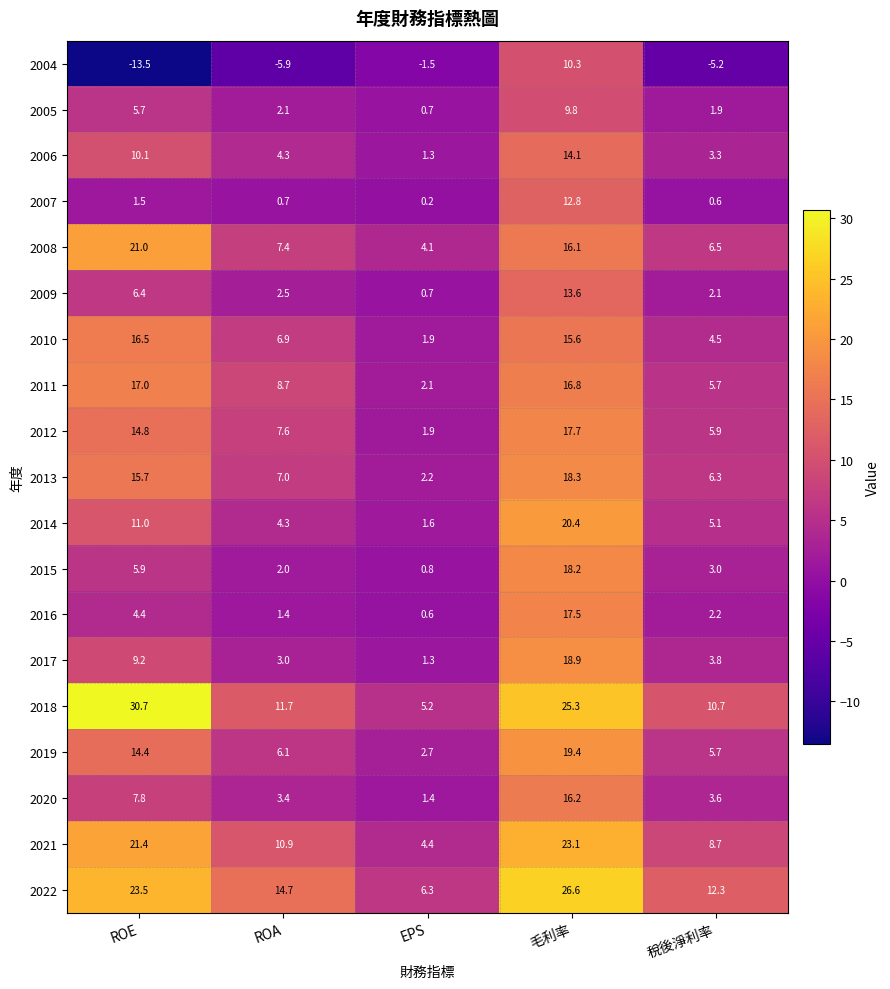

The 2013 series shows 18.3 at 毛利率. True or false?

True